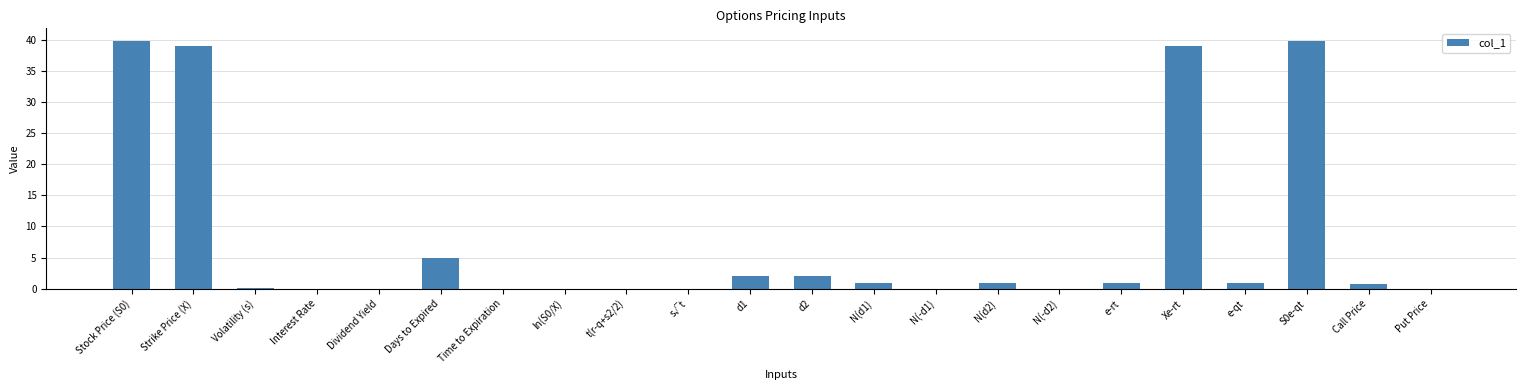

Are the bars horizontal?

No